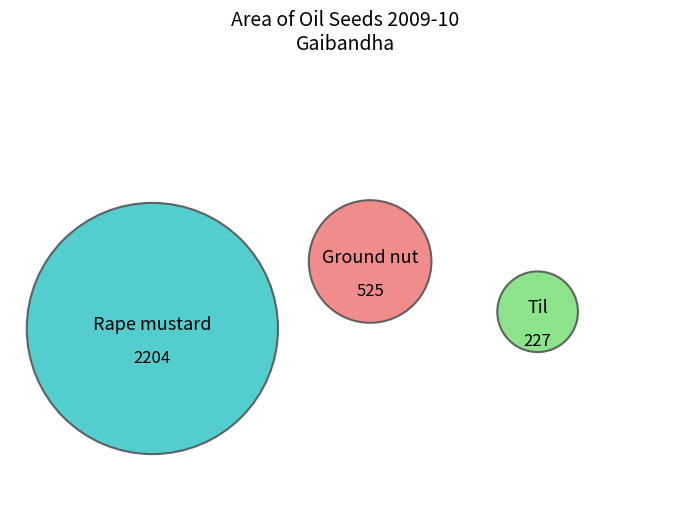

To the nearest percent, what is the average slice percentage?

33%